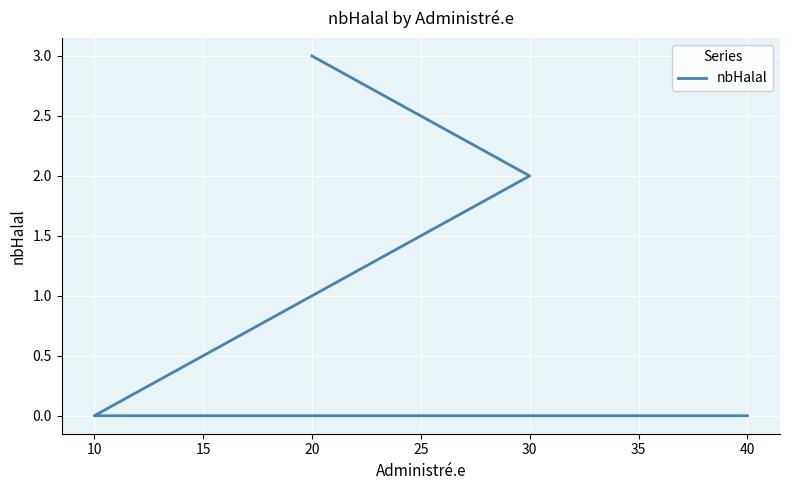

The chart shows a value of 1 at 30. True or false?

False